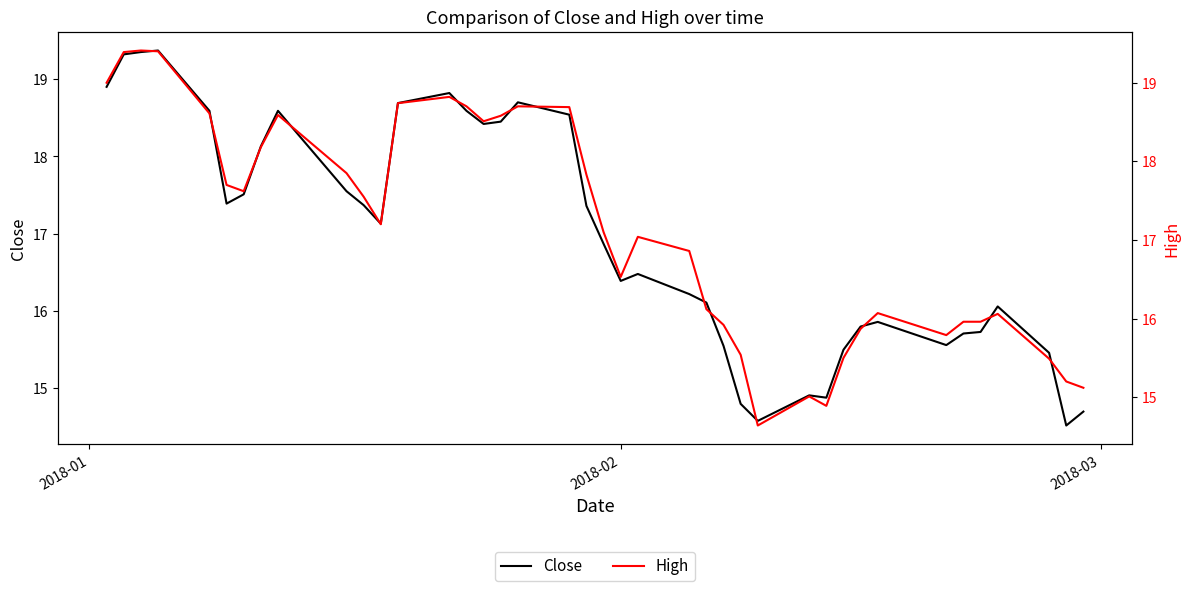

What are all the series names shown in the legend?

Close, High